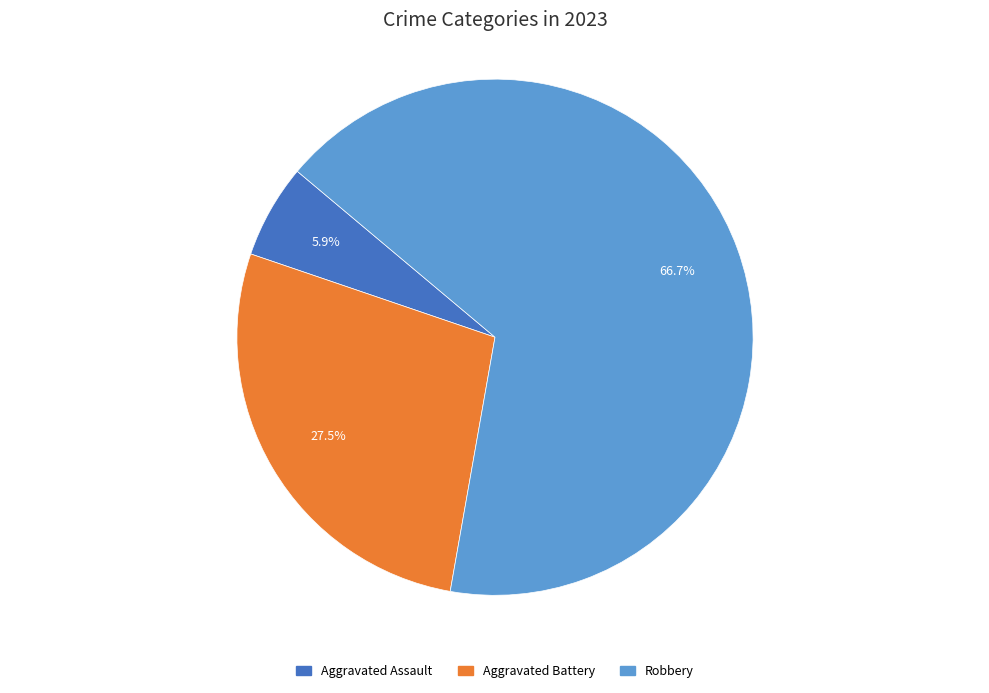

What is the ratio of the value at Robbery to the value at Aggravated Assault?

11.3